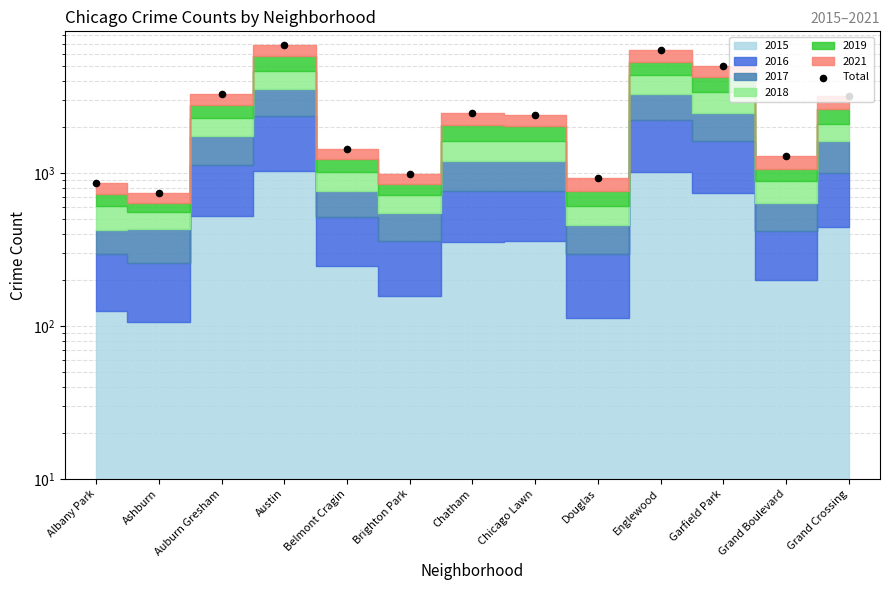

Approximately how many times larger is the value at Brighton Park compared to Austin?

0.1